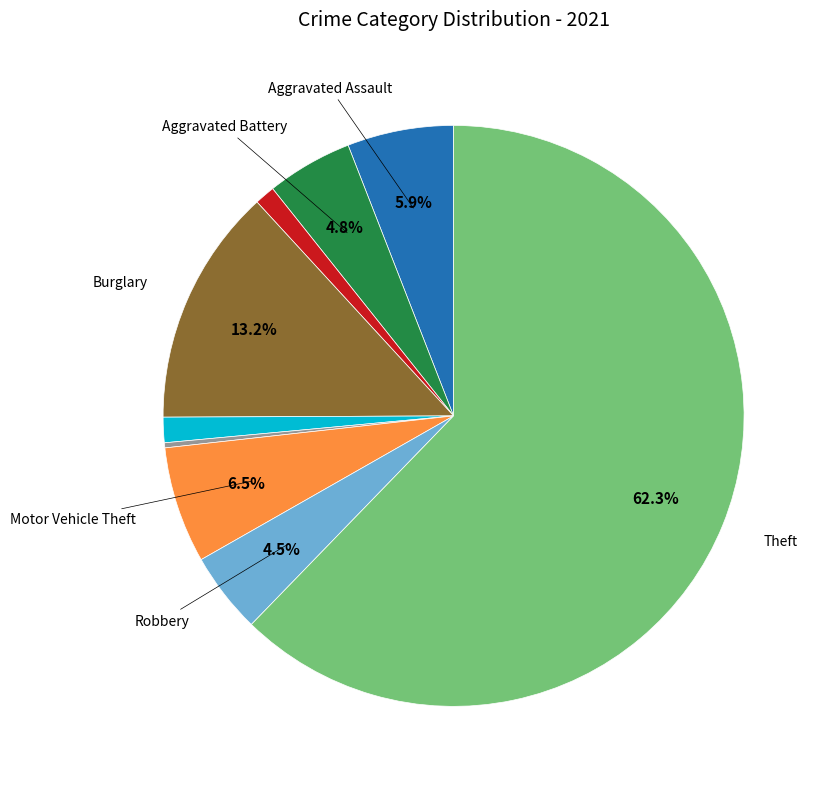

To the nearest percent, what is the difference between the largest and smallest slice percentages?

62%